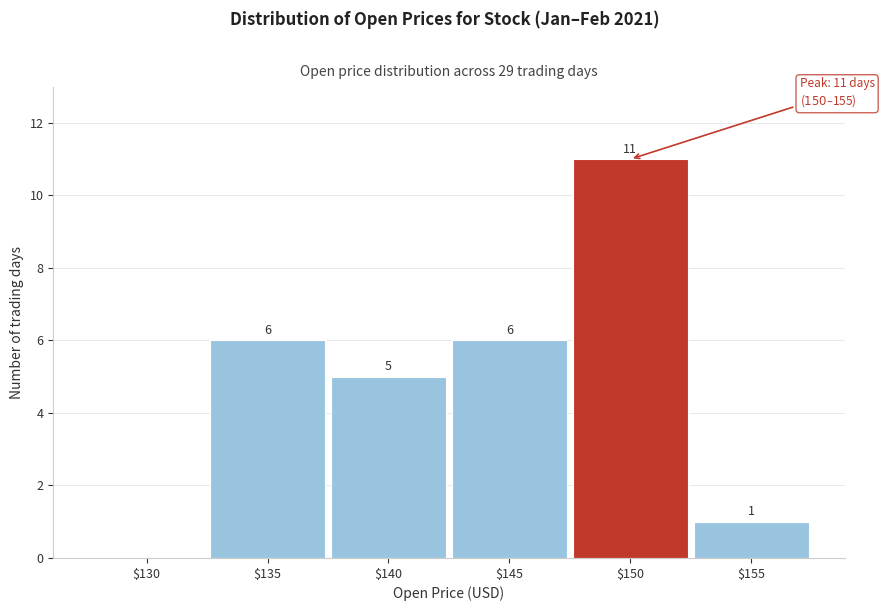

The value at $140 is 5. True or false?

True